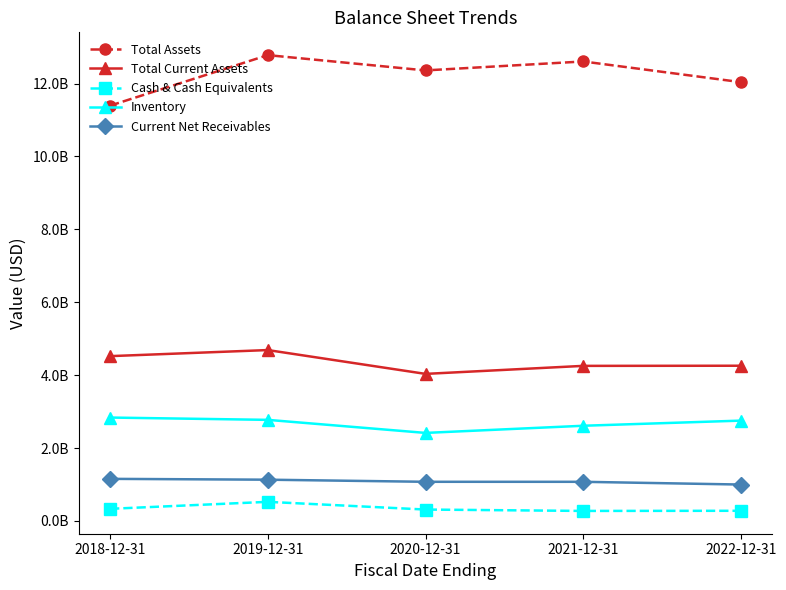

Does the chart have visible grid lines?

No